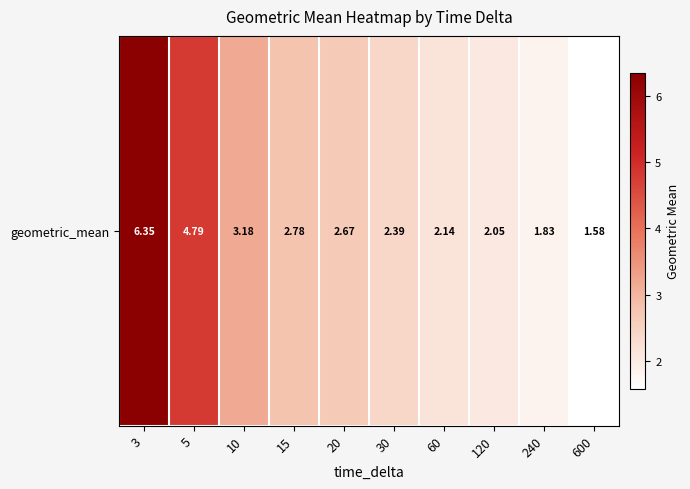

How many data points are above 2?

8